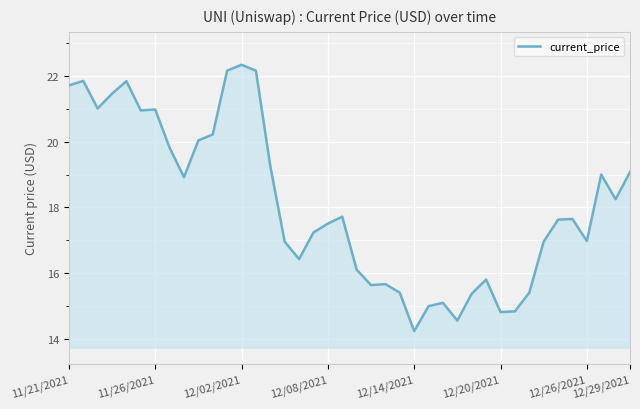

What is the maximum value shown in the chart?

22.3